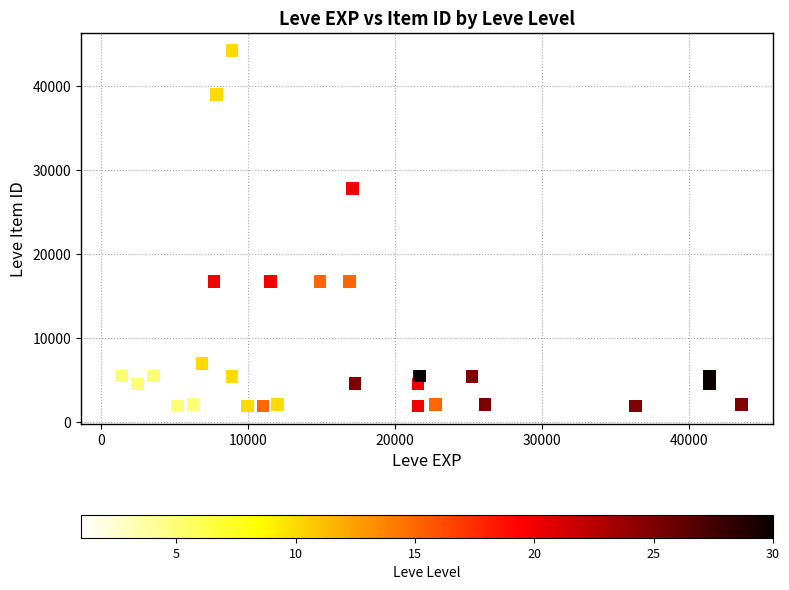

What Y value in the scatter plot is closest to 23052?

27772